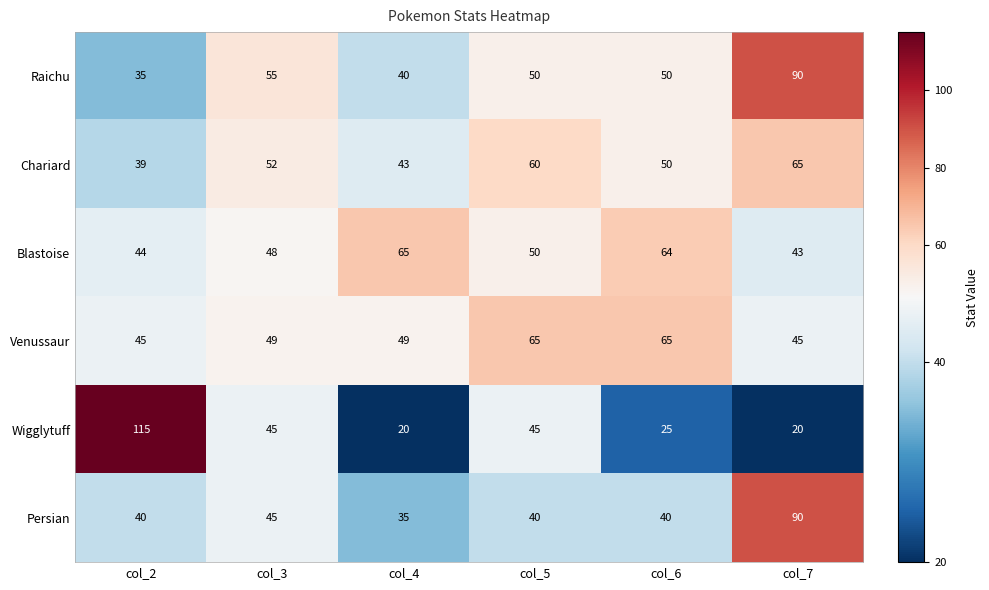

List the labels in order of Blastoise value, largest first.

col_4, col_6, col_5, col_3, col_2, col_7